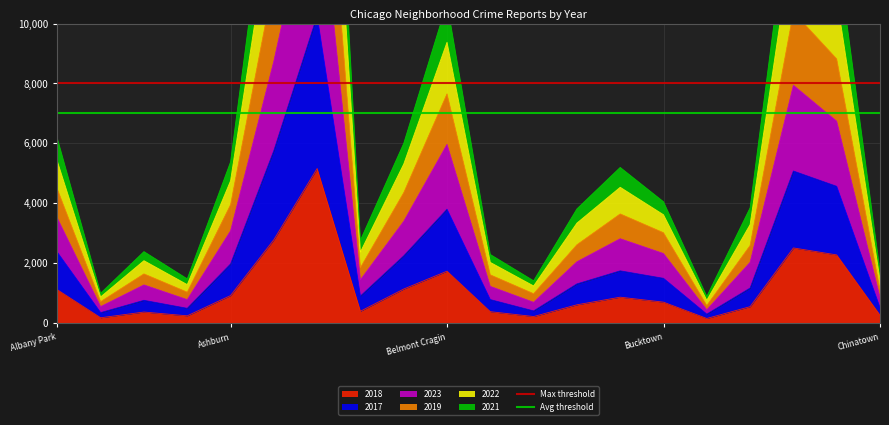

The Max threshold series shows 5127 at Ashburn. True or false?

False